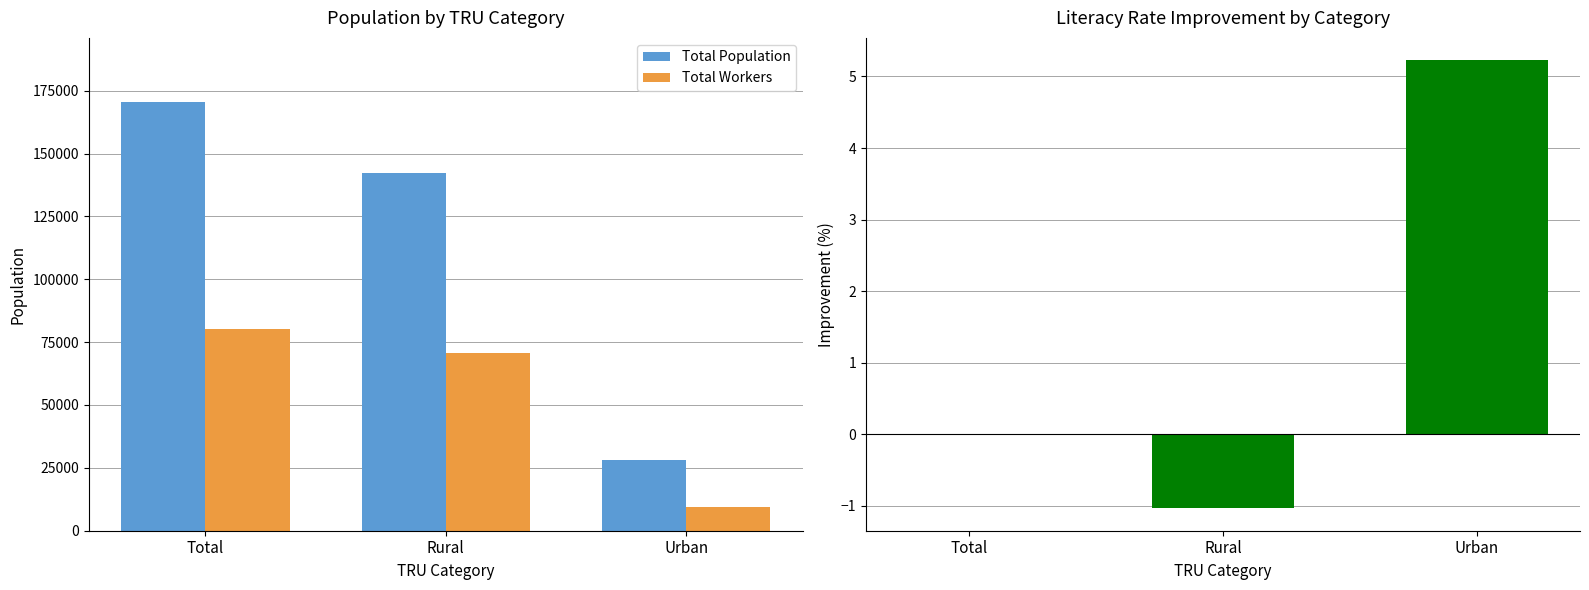

What is the total value across all series at Total?

250477.0